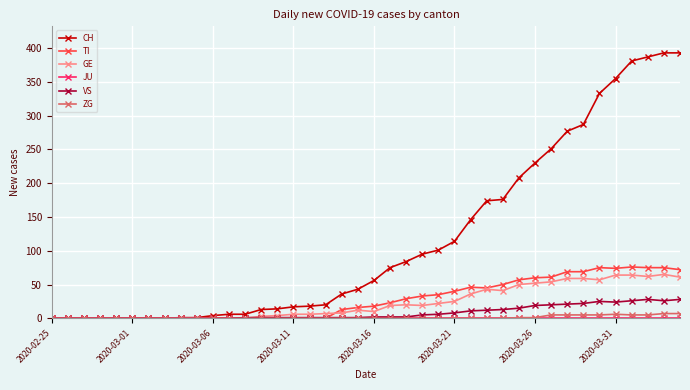

Which series has the largest total across all categories?

CH